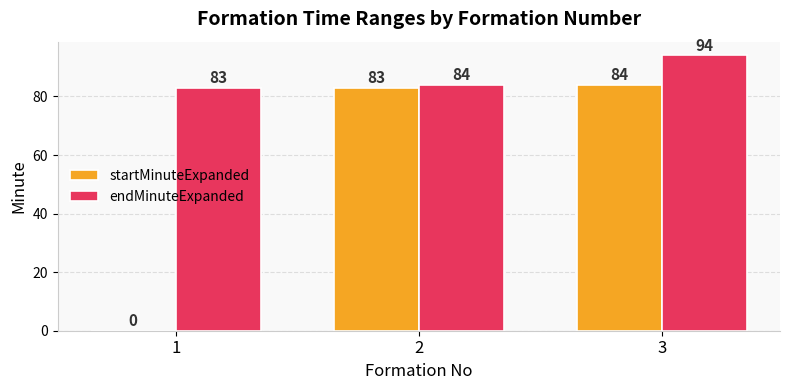

What value does the startMinuteExpanded series have at 2, to the nearest 10?

80